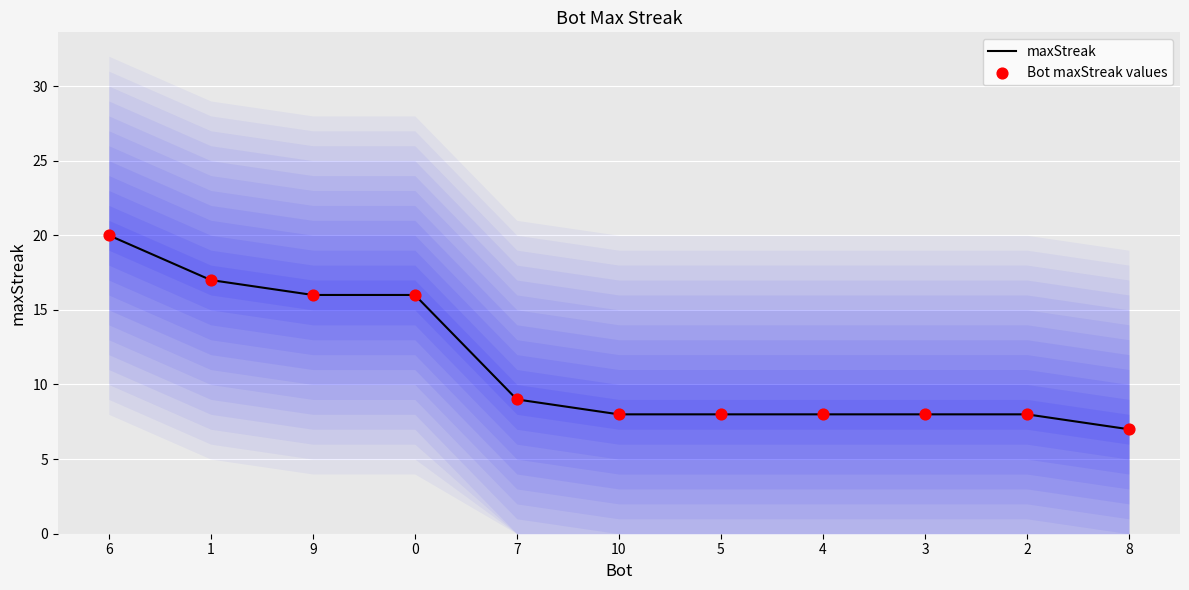

At how many categories does at least one series exceed 9?

4